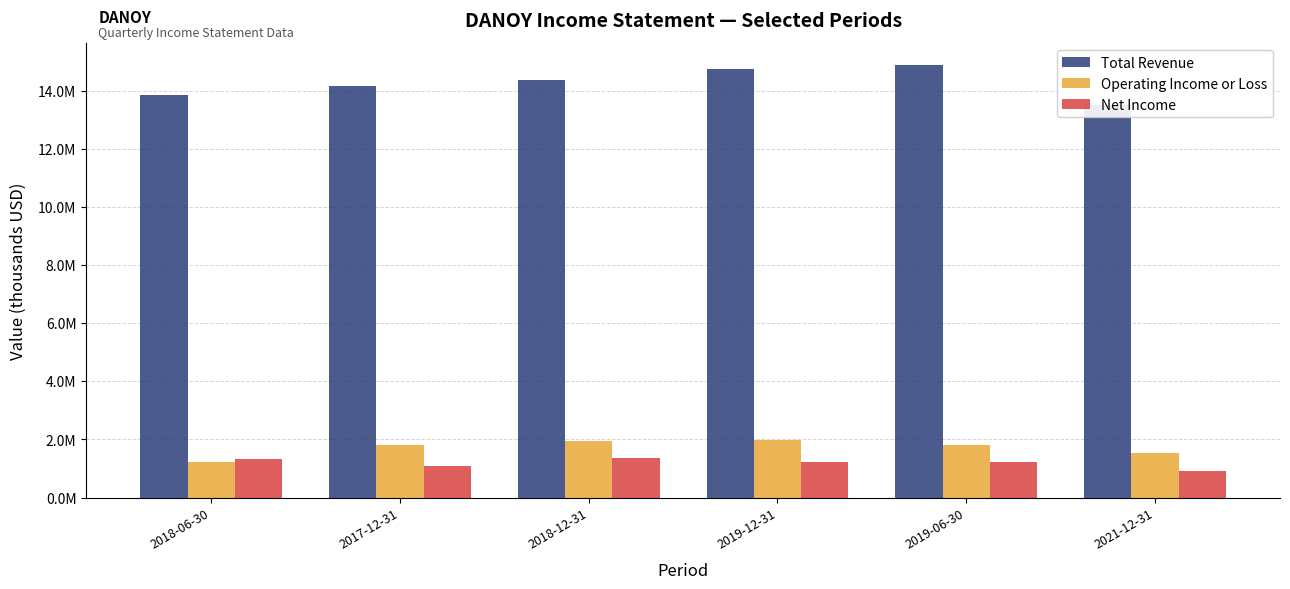

Does the chart contain any negative values?

No